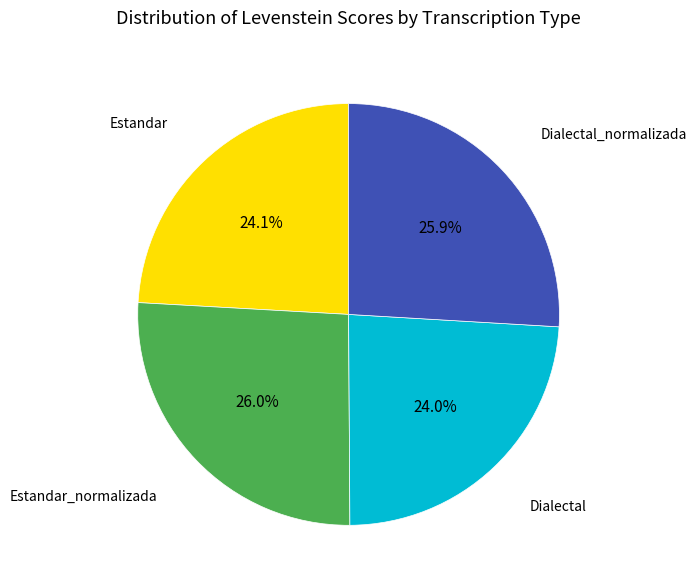

Is there any slice that represents more than half of the pie?

No